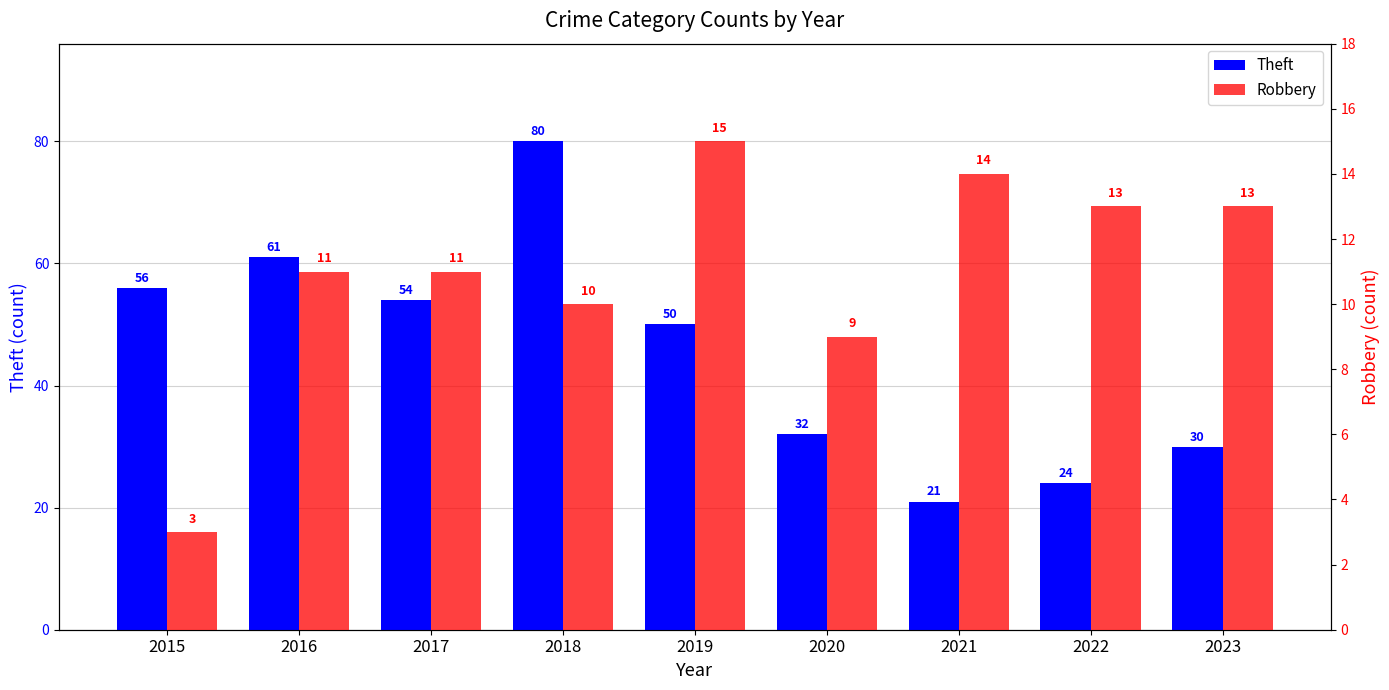

At which category is the sum across all series the highest?

2018